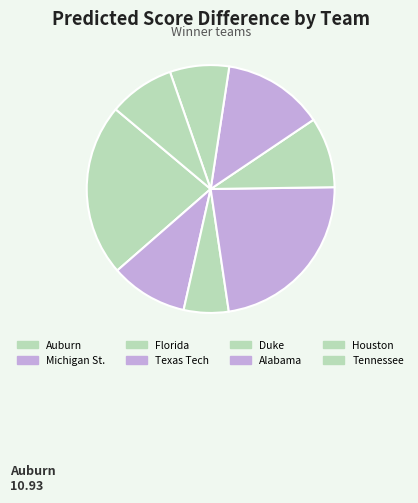

Is it true that Tennessee is 9% of the pie?

True